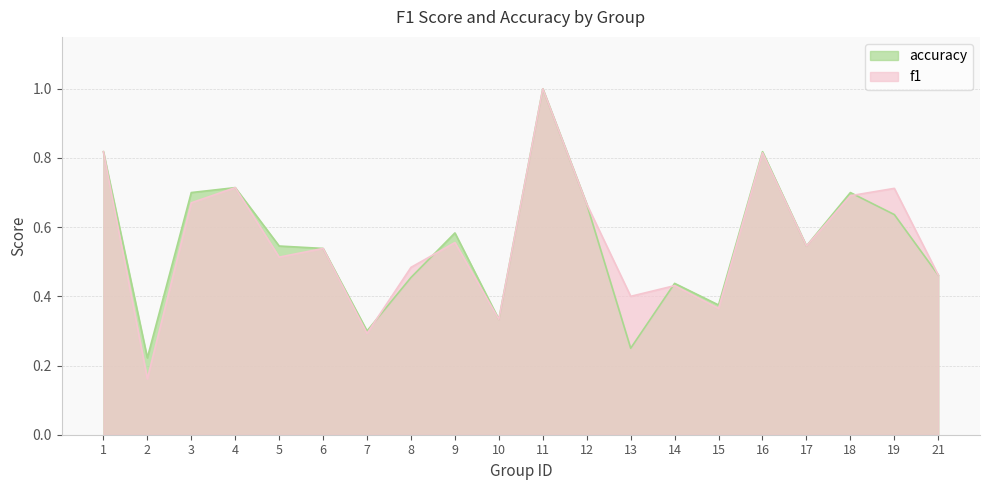

At 19, list the series in order from smallest to largest.

accuracy, f1